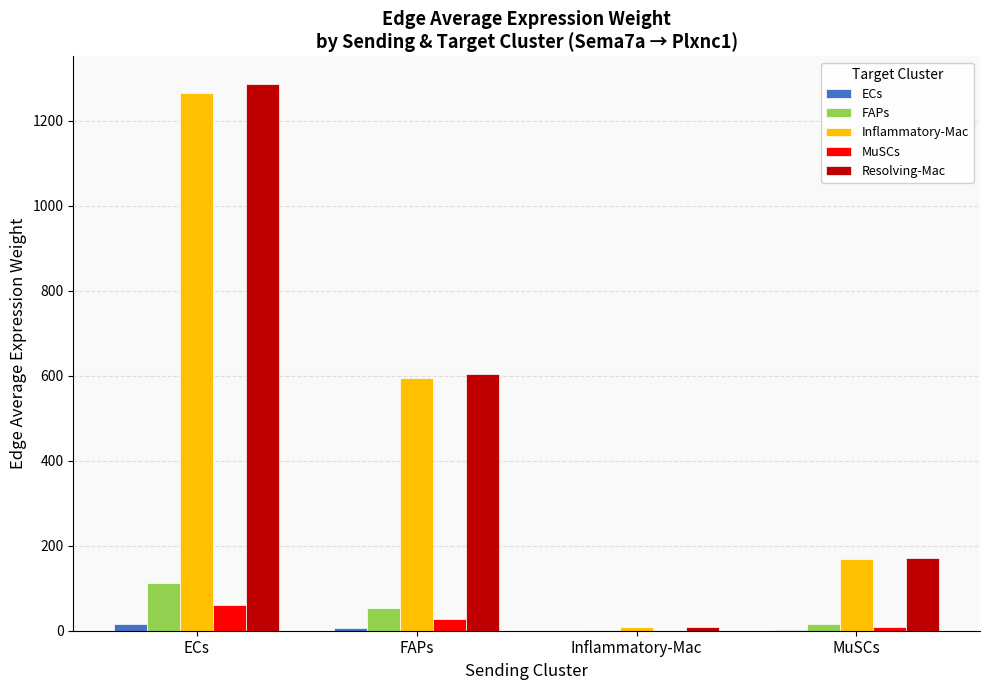

What is the spread (max minus min) of values at Inflammatory-Mac?

9.4